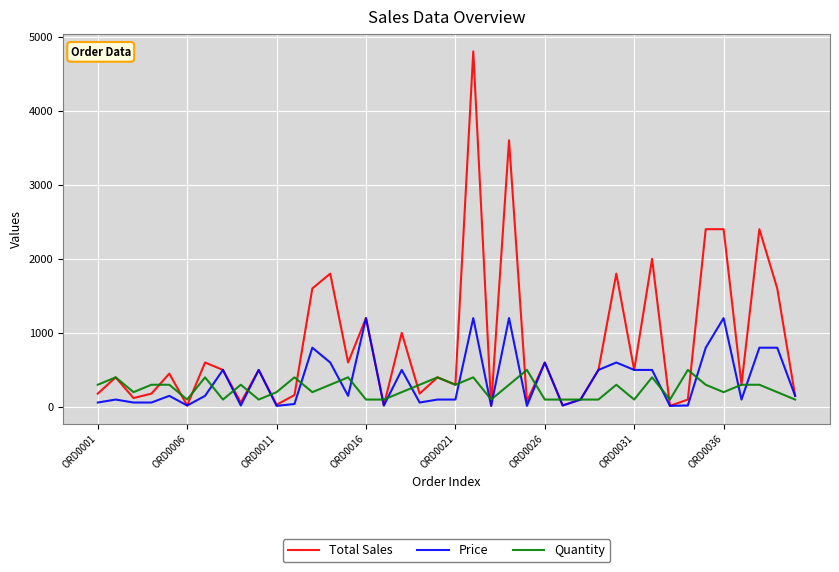

What is the maximum value shown in the chart?

4800